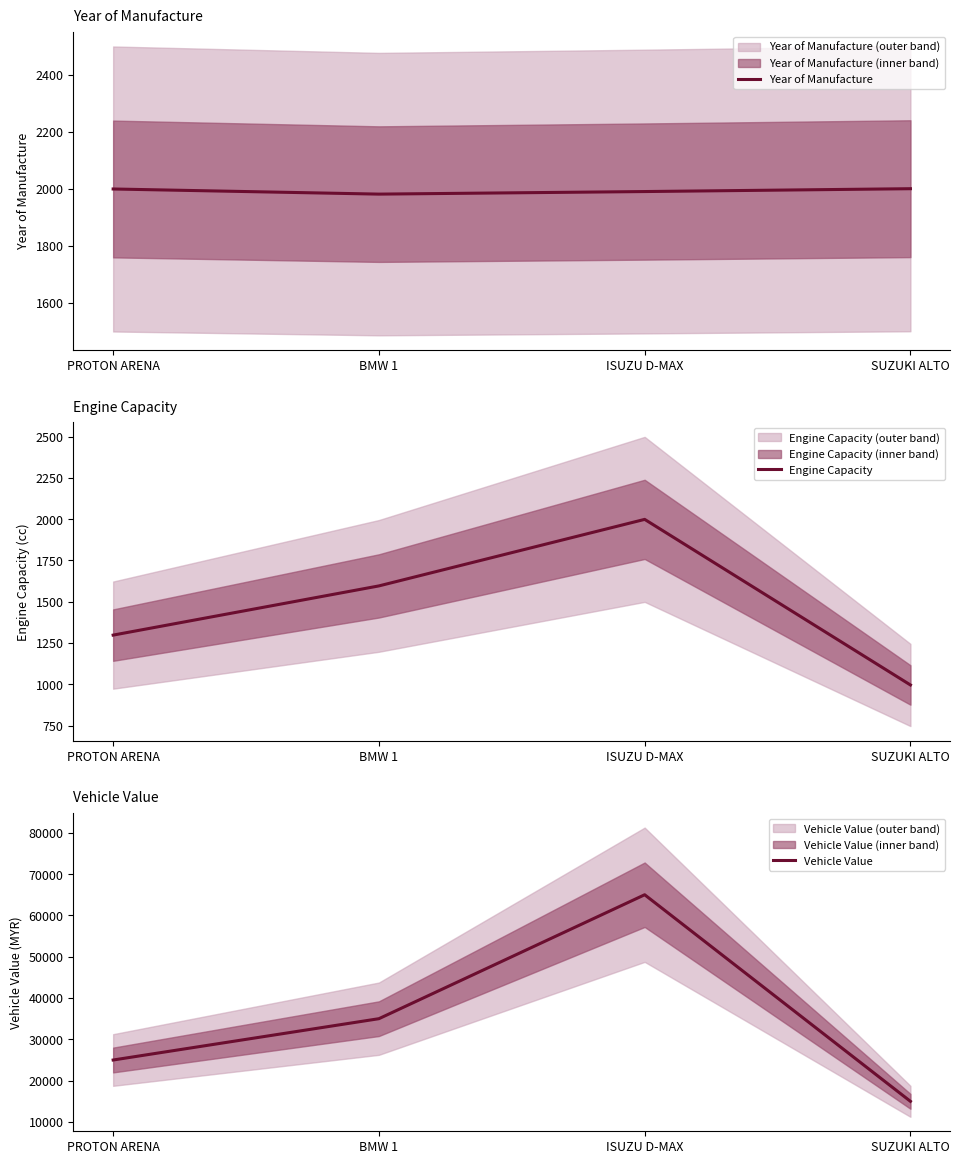

What is the difference between the Engine Capacity values at BMW 1 and PROTON ARENA?

298